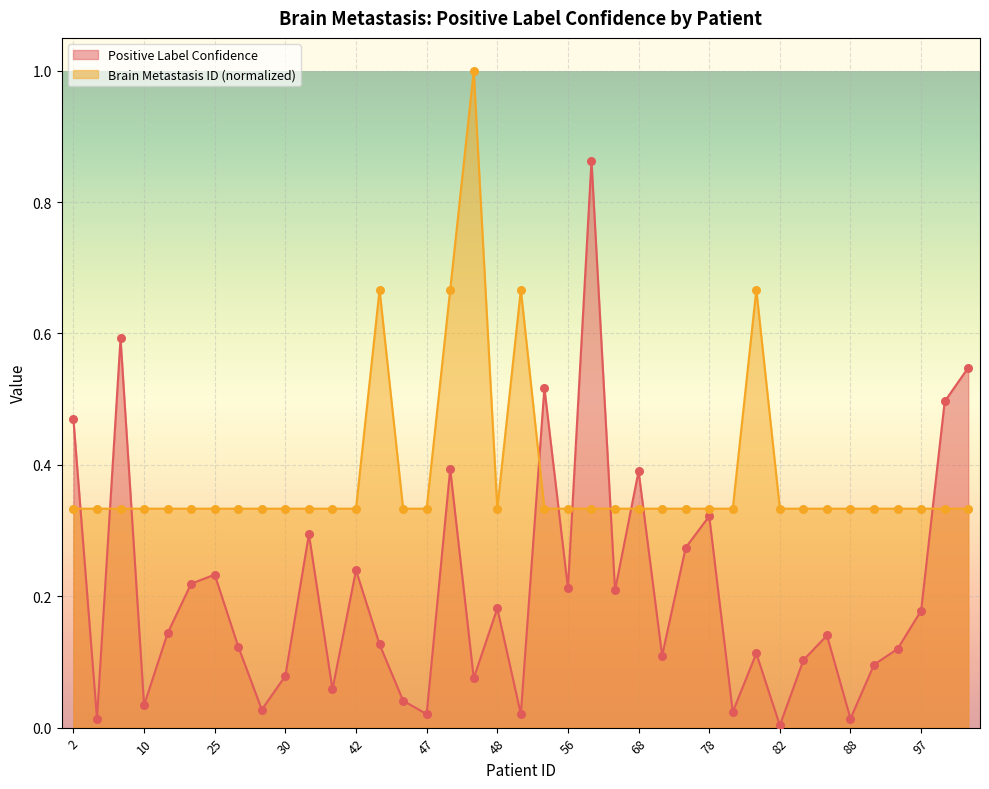

At which category is the sum across all series the highest?

64